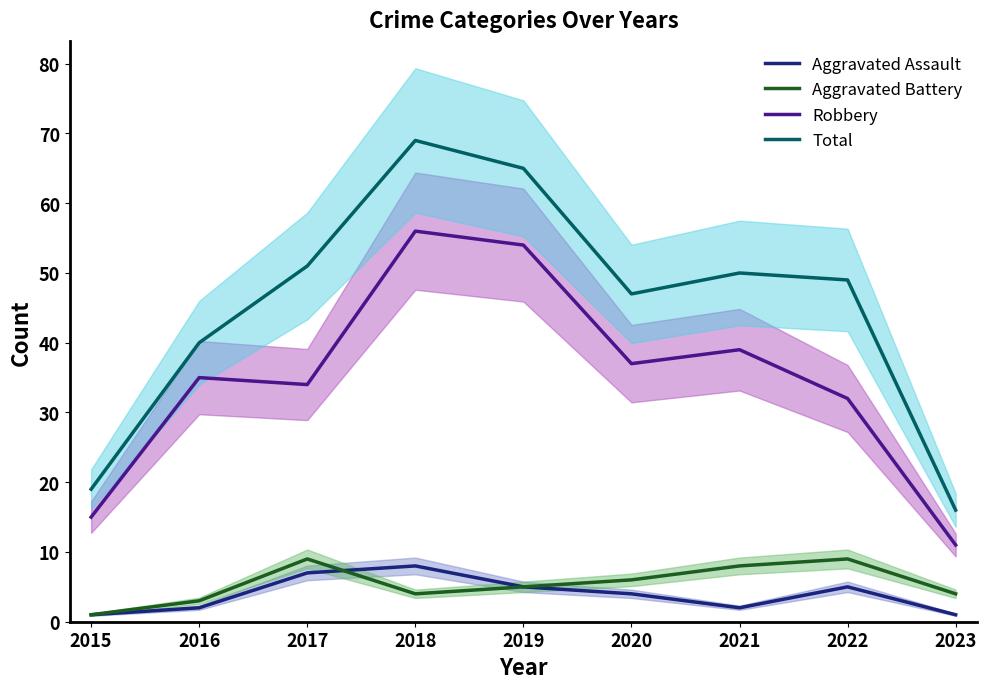

Reading left to right, what are all the values shown in this chart?

Aggravated Assault: 2015=1	2016=2	2017=7	2018=8	2019=5	2020=4	2021=2	2022=5	2023=1
Aggravated Battery: 2015=1	2016=3	2017=9	2018=4	2019=5	2020=6	2021=8	2022=9	2023=4
Robbery: 2015=15	2016=35	2017=34	2018=56	2019=54	2020=37	2021=39	2022=32	2023=11
Total: 2015=19	2016=40	2017=51	2018=69	2019=65	2020=47	2021=50	2022=49	2023=16